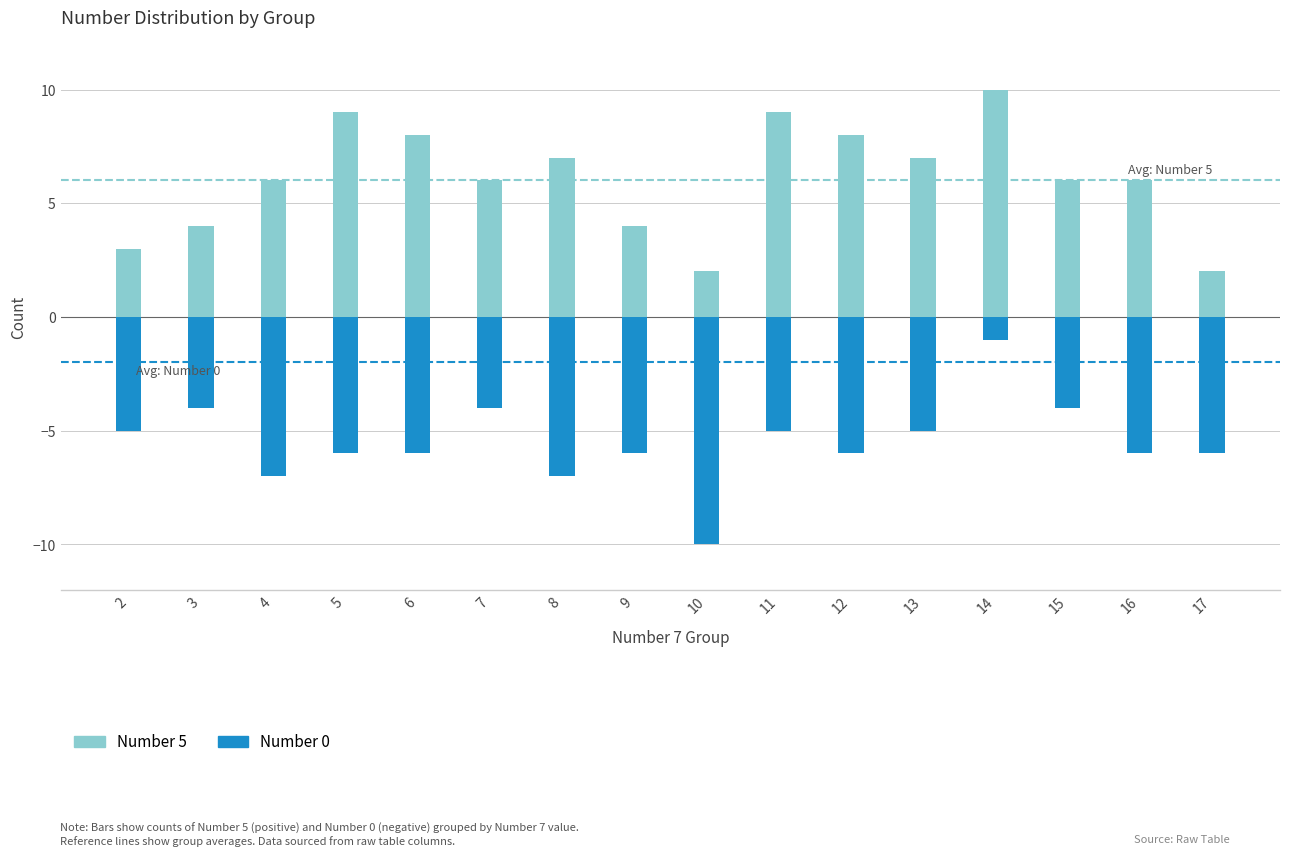

Rank the series at 16 from lowest to highest value.

Number 0, Number 5